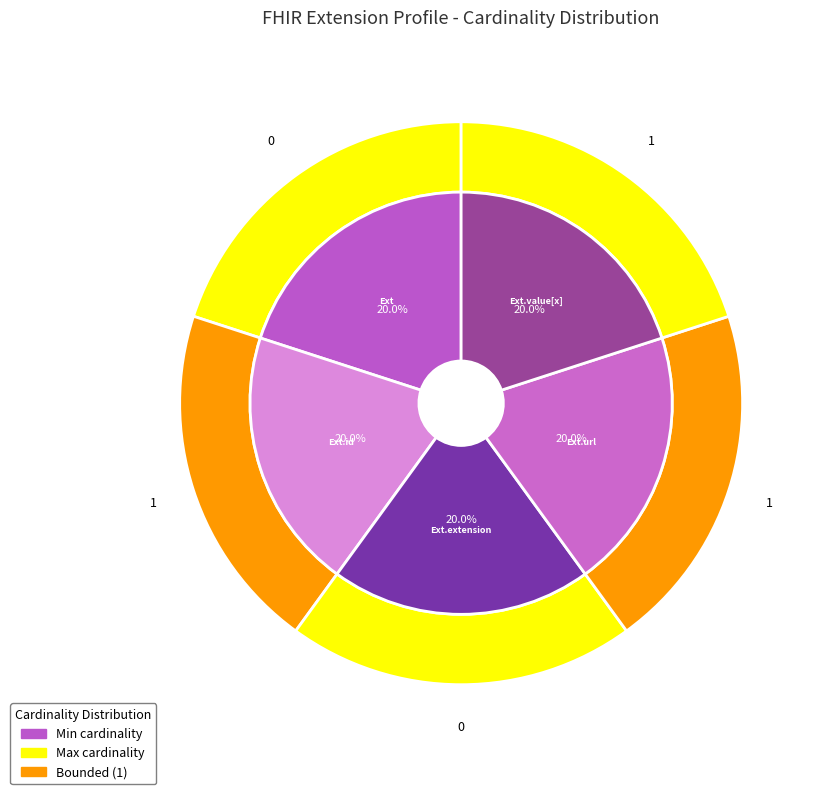

How many slices are in this pie chart?

5